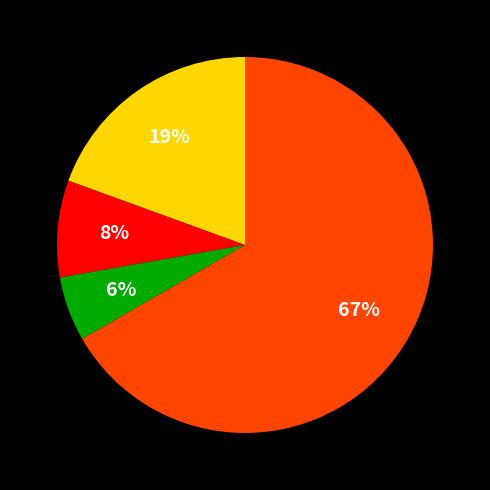

Does any single category account for the majority?

Yes